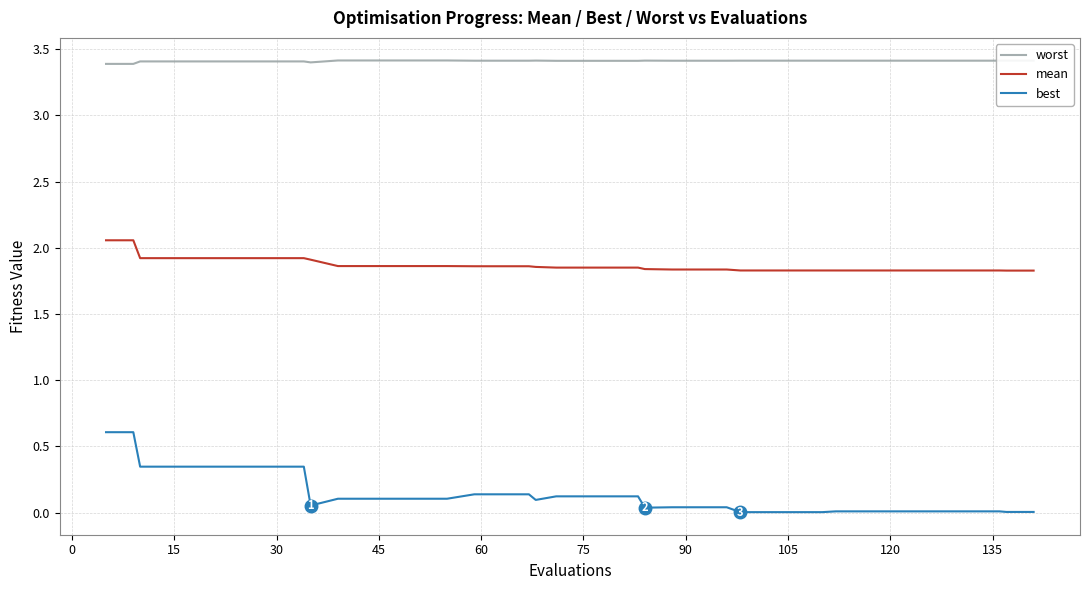

What are all the series names shown in the legend?

worst, mean, best